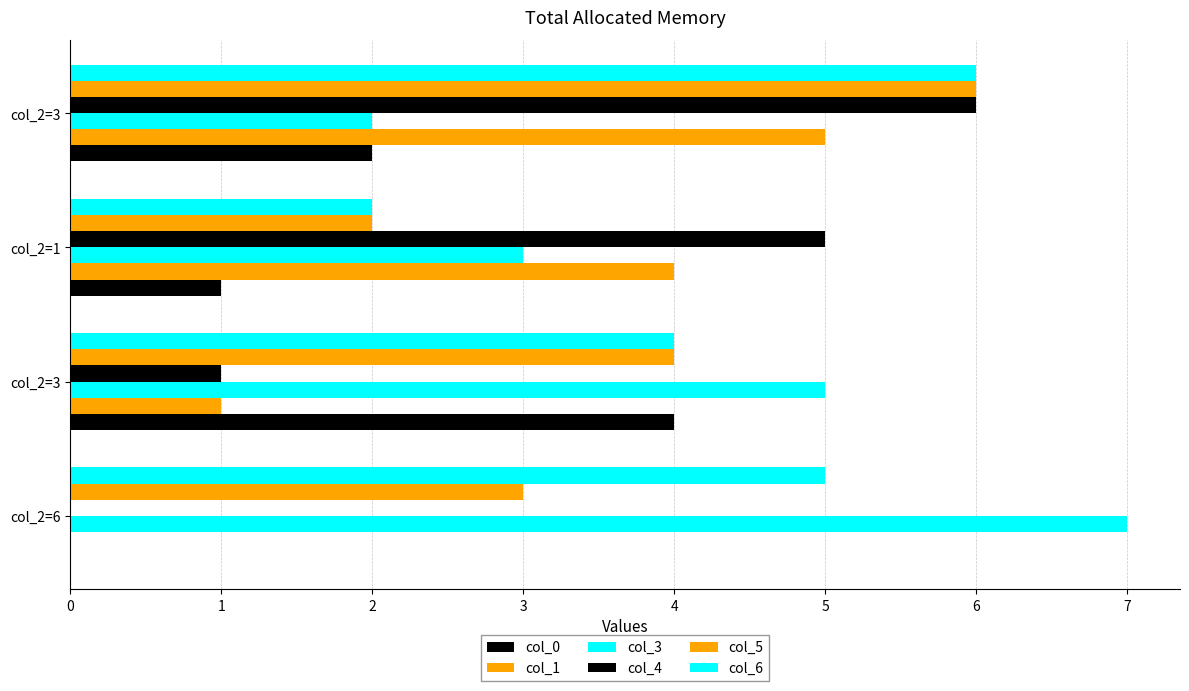

At how many categories does at least one series exceed 5?

2